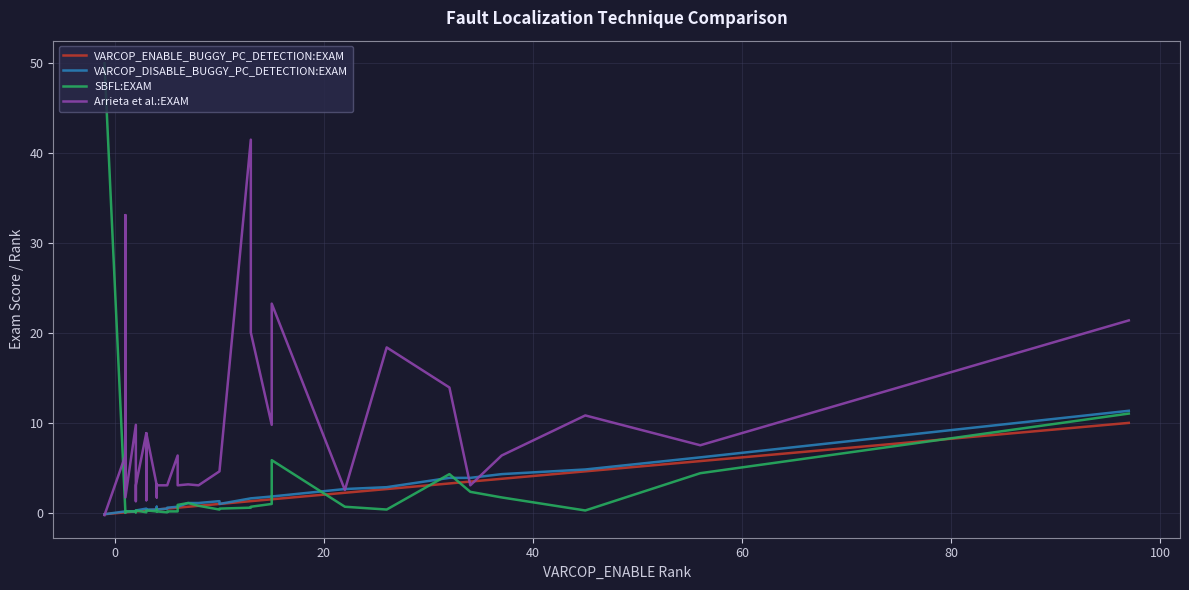

Which series has the widest spread of values?

SBFL:EXAM